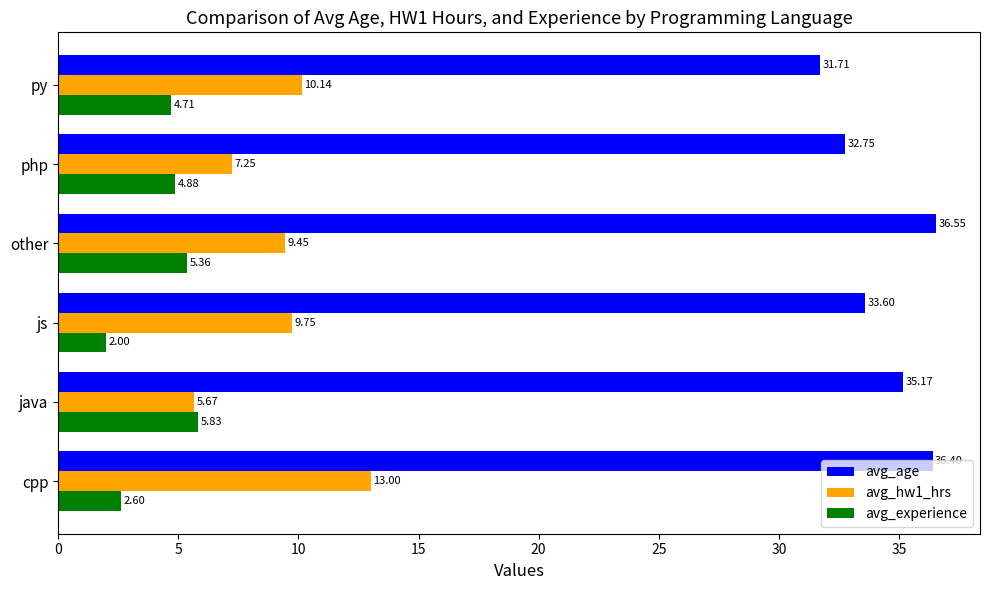

How many data points does each series have?

6